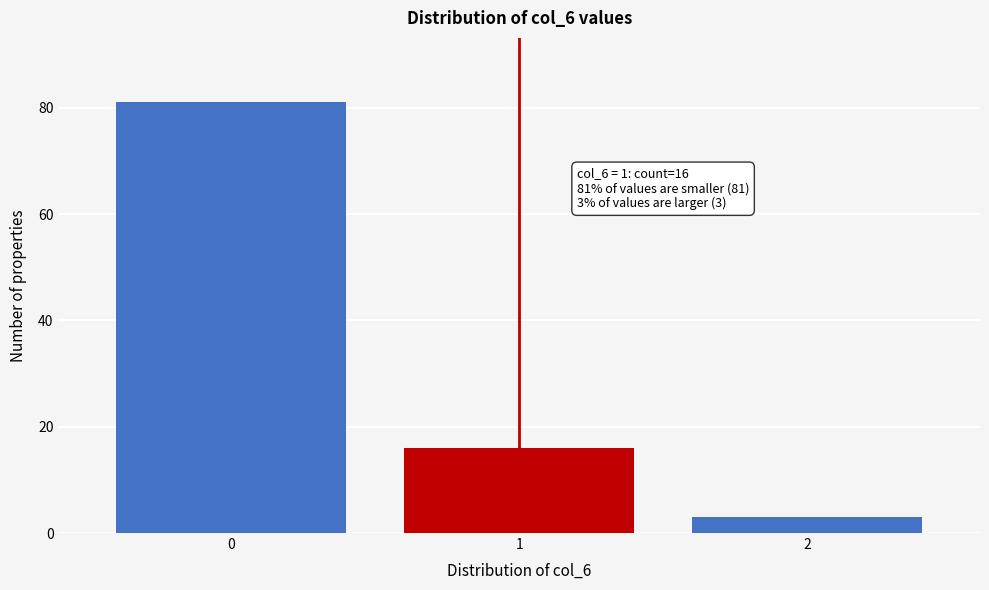

Reading right to left, list all the values displayed in this chart.

2=3	1=16	0=81